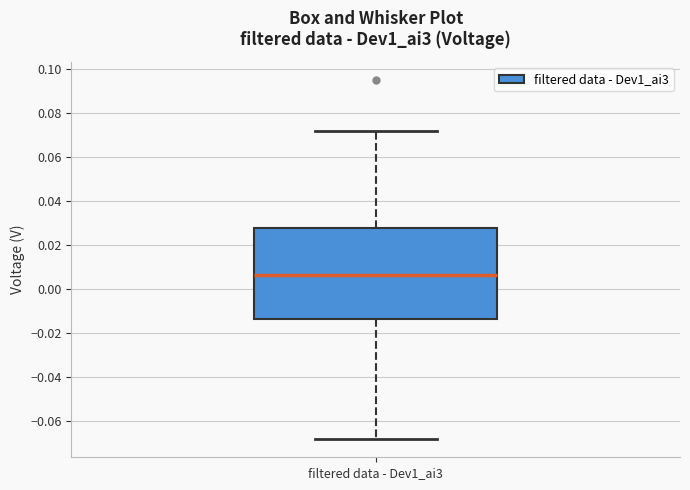

Read this box plot against the y-axis: the position of the median line, the range covered by the box, and the ends of both whiskers. The values are not printed on the chart, so give them approximately, as read against the axis.

median 0.006, box -0.014 to 0.028, whiskers -0.068 to 0.072